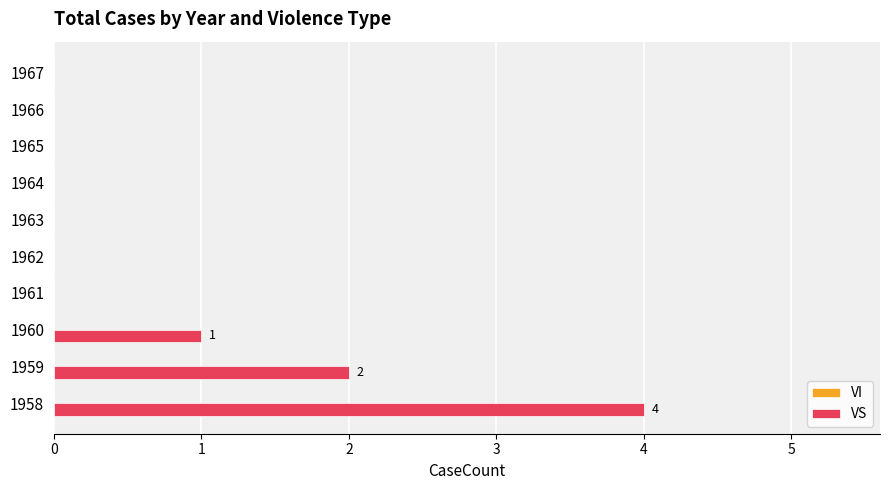

What is the sum of all values?

7